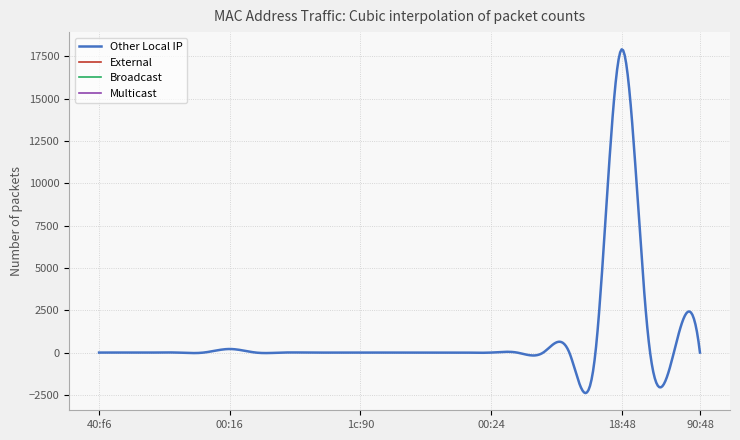

What is the minimum value shown in the chart?

-2393.5